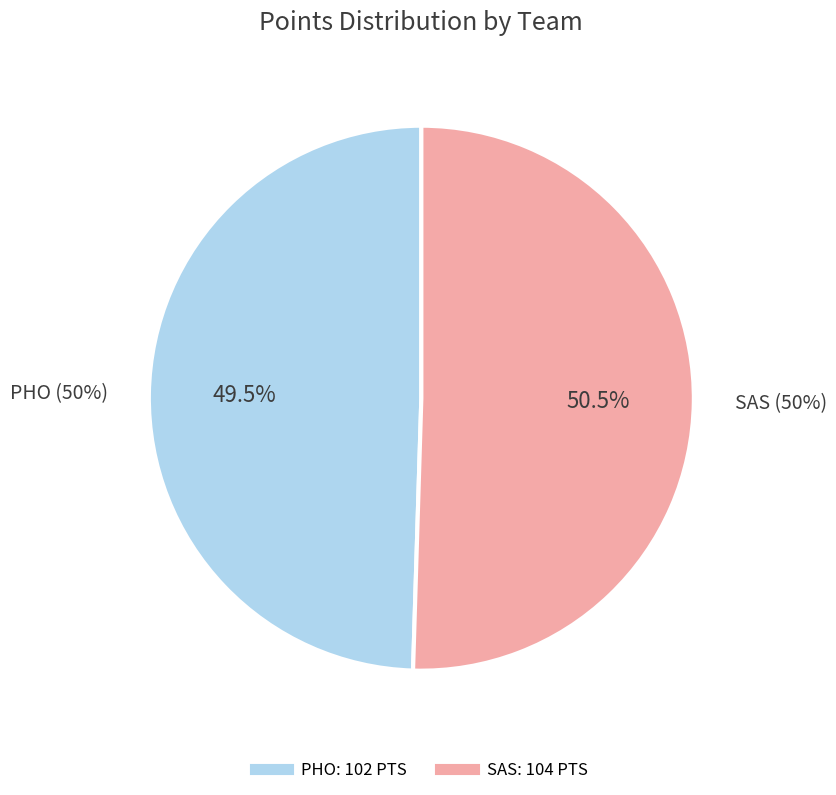

Combined, what portion of the pie is PHO and SAS?

100.0%